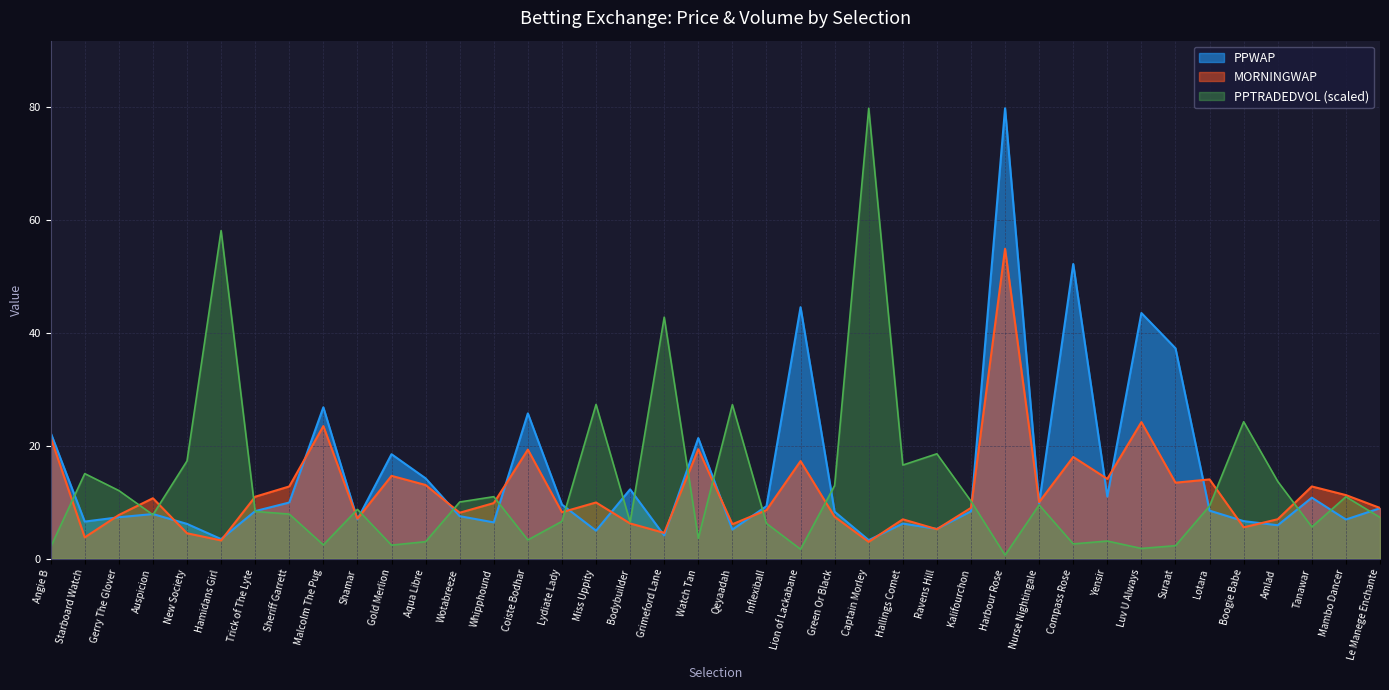

True or false: PPTRADEDVOL has more than 2 interior local peaks.

True